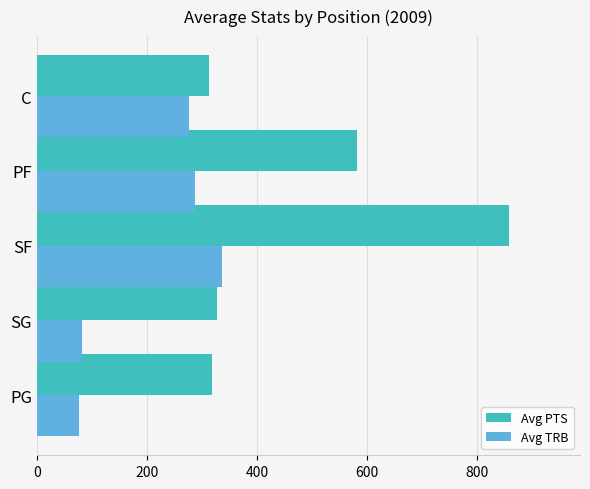

Which series has the largest range (max minus min)?

Avg PTS